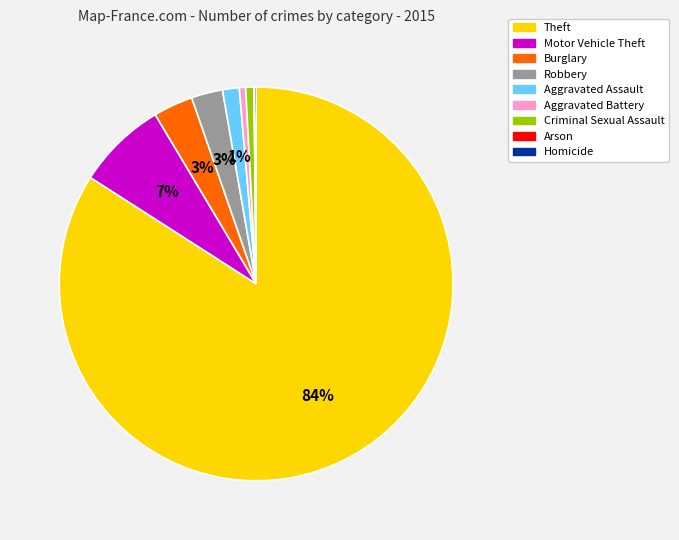

To the nearest percent, what is the difference between the largest and smallest slice percentages?

84%